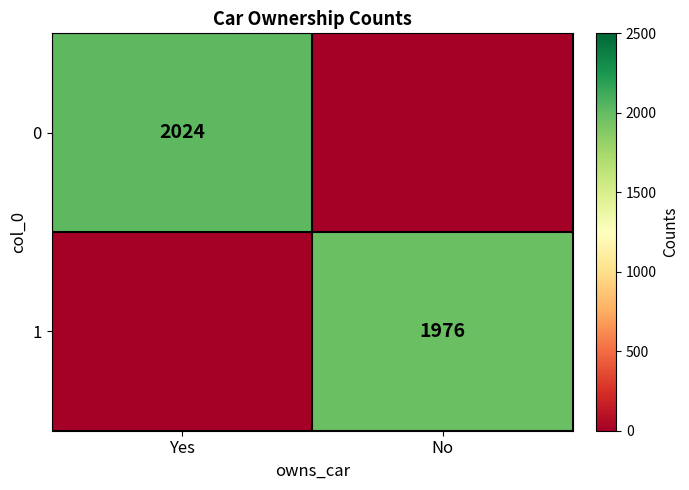

The value of 1 at No is 911. True or false?

False